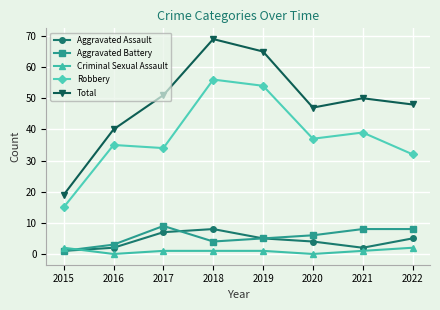

Read the Aggravated Assault value at 2021.

2